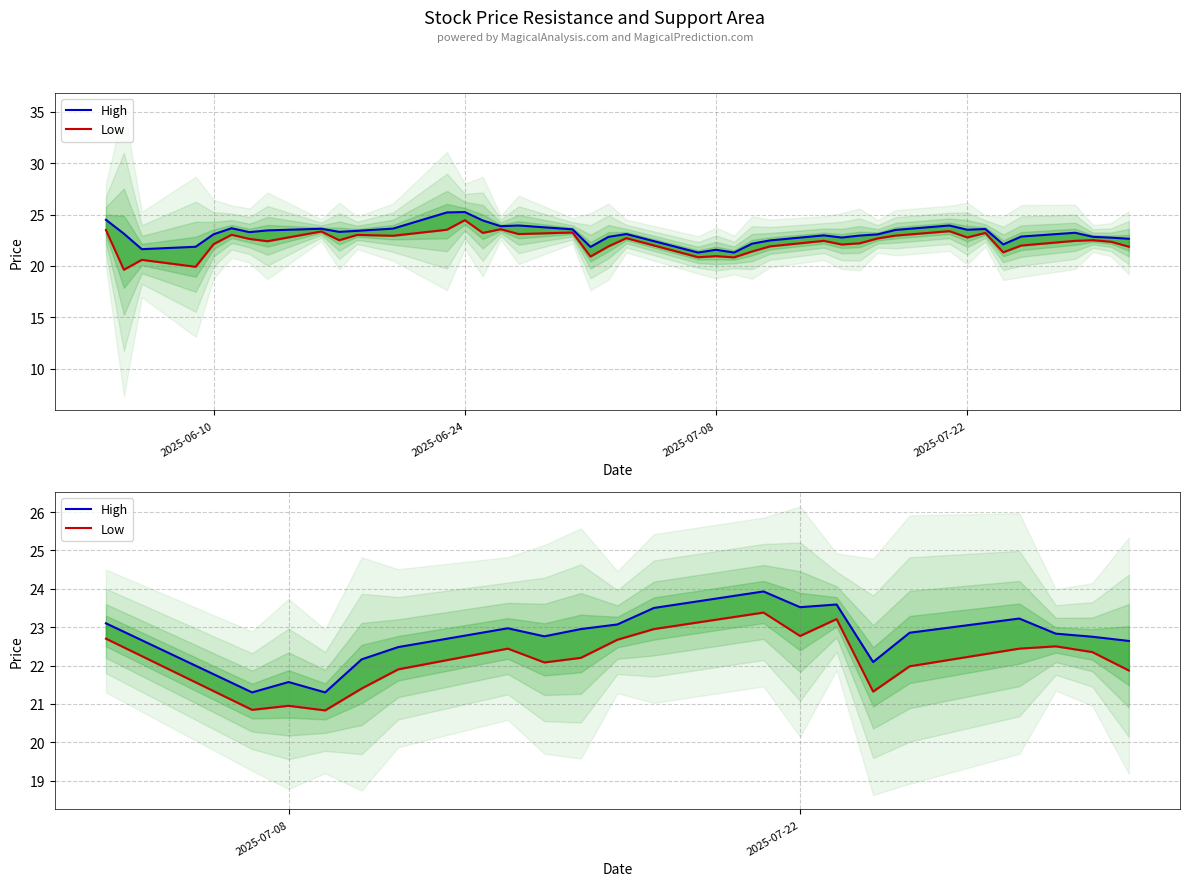

At which label does Low first exceed 22?

2025-06-10